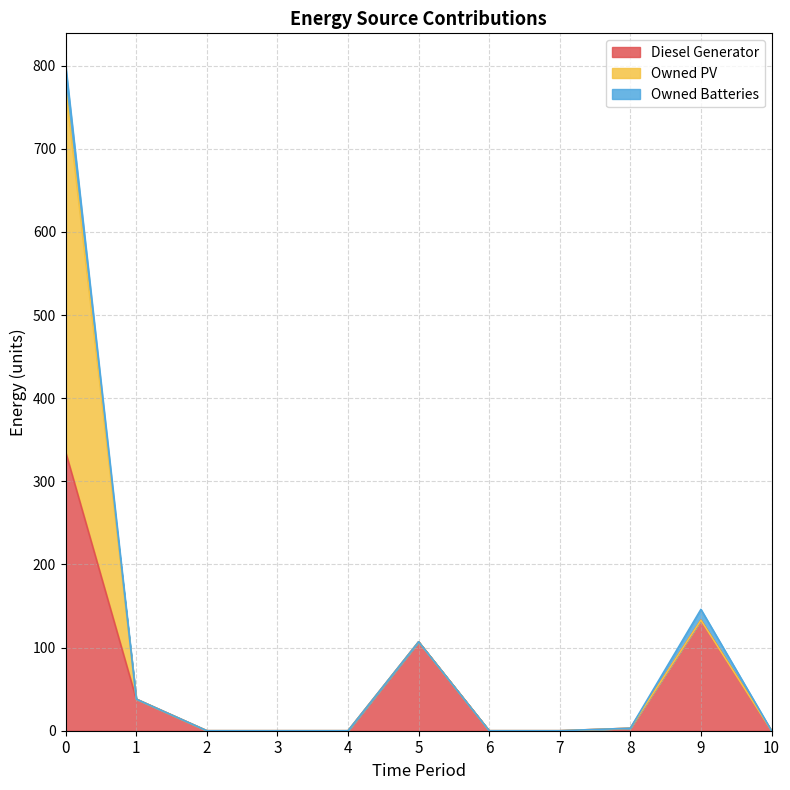

Does the chart have visible grid lines?

Yes